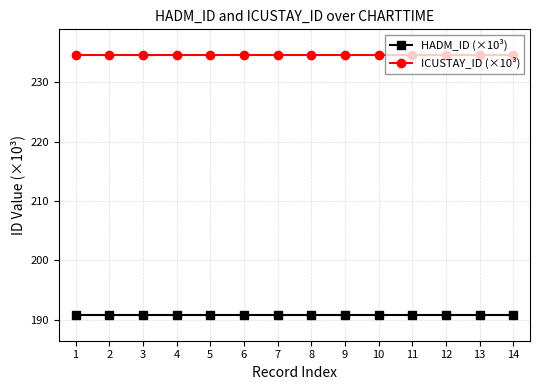

What is the sum of all HADM_ID (×10³) values?

2672.1